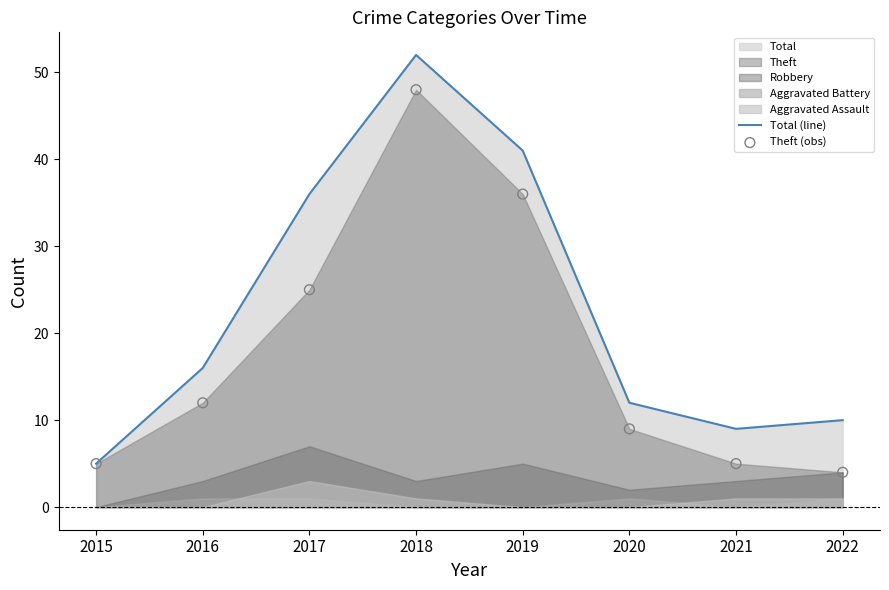

What is the total value across all series at 2018?

100